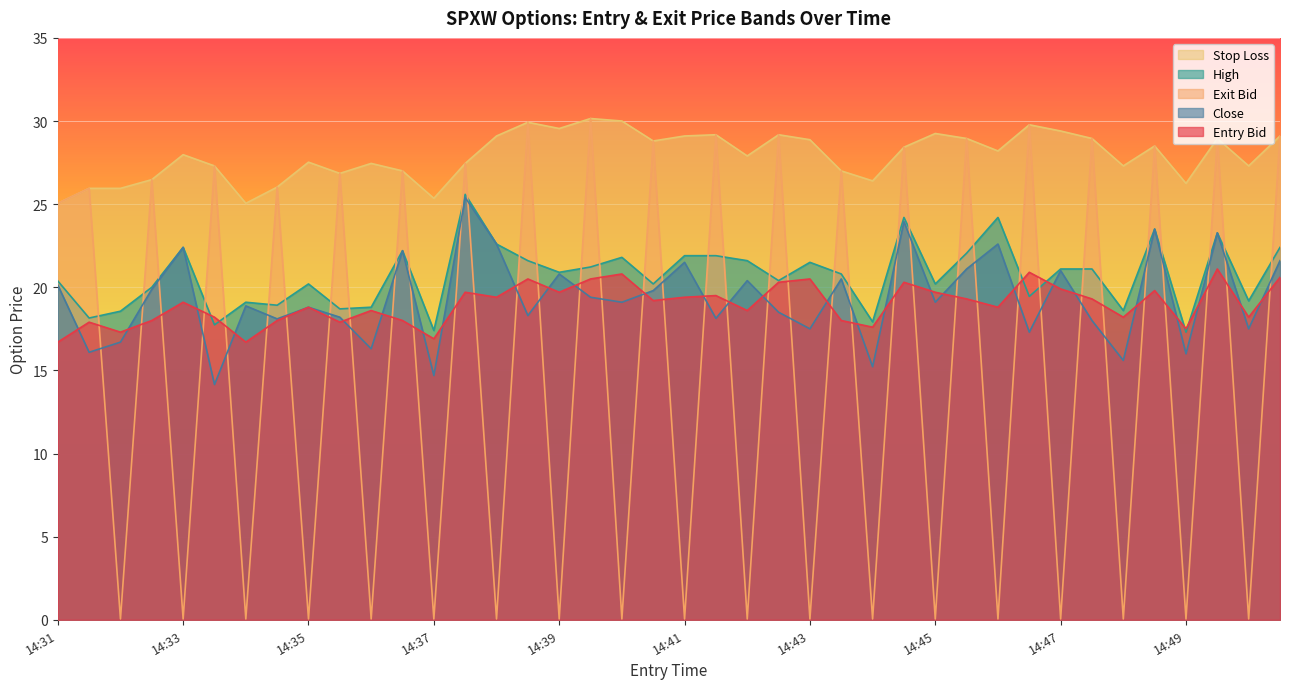

True or false: Exit Bid and Close intersect in this chart.

True